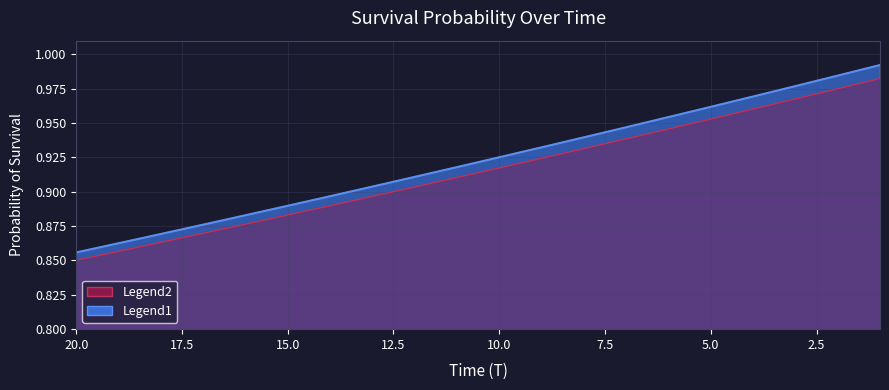

What is the maximum value shown in the chart?

1.0